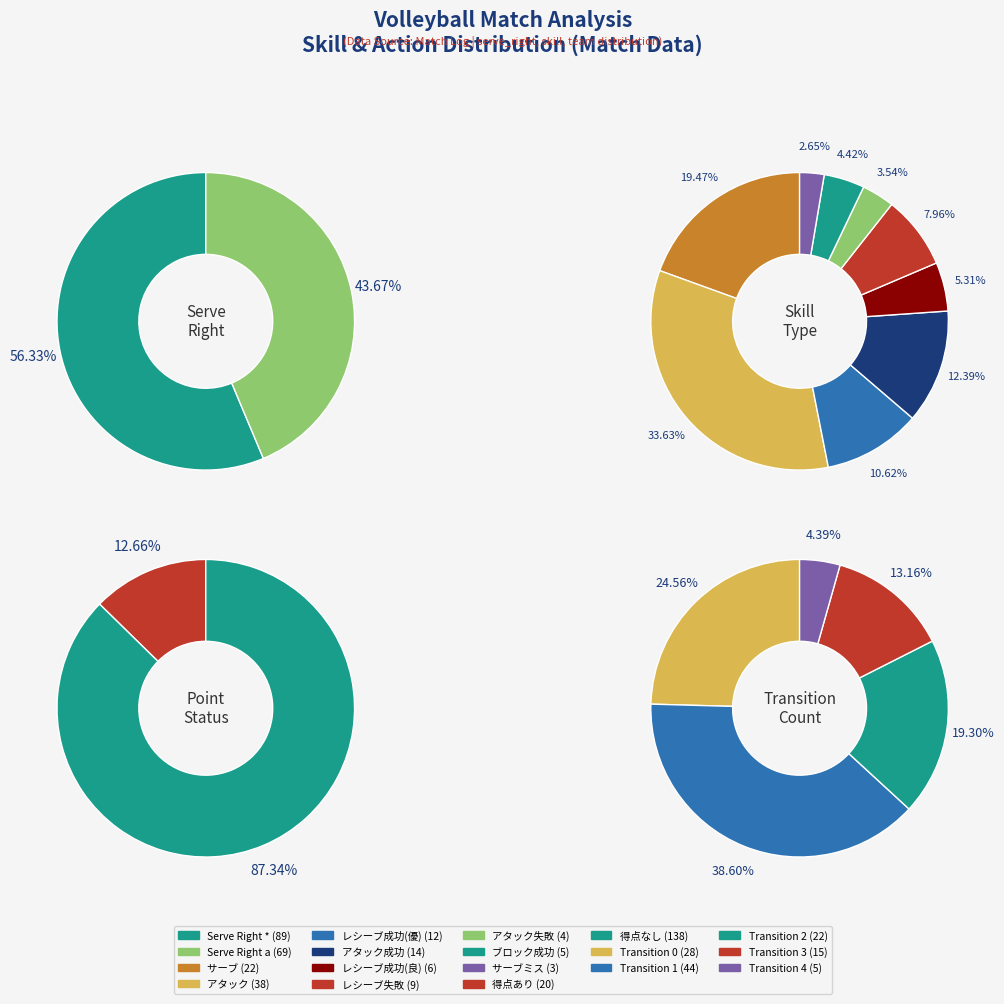

What percentage is NOT represented by serve_right_a?

56.3%